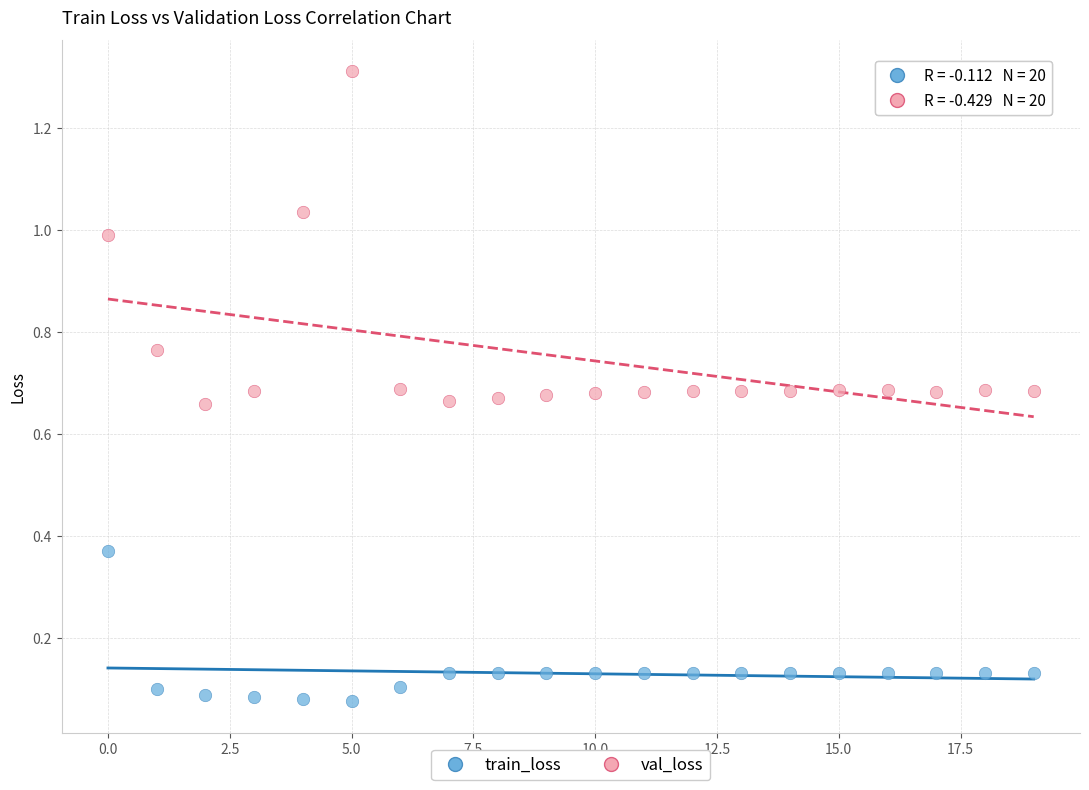

Which series reaches the maximum Y coordinate?

val_loss